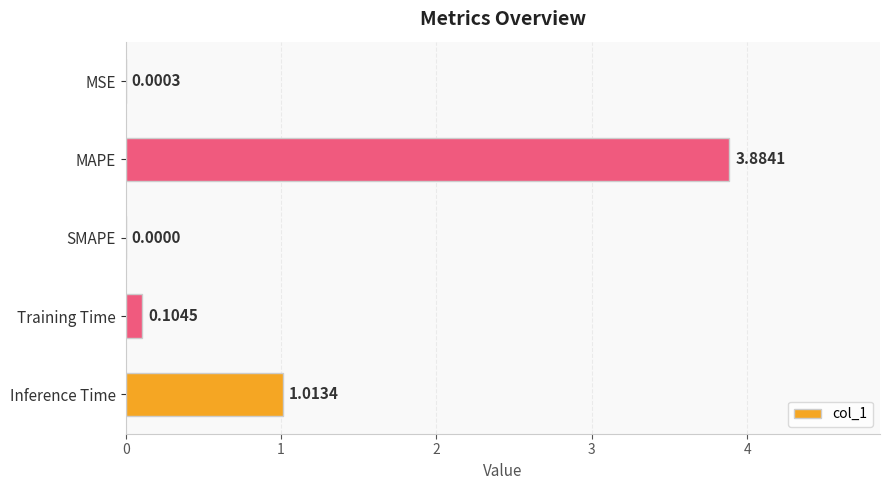

Where is the data nearest to the value 1?

Inference Time